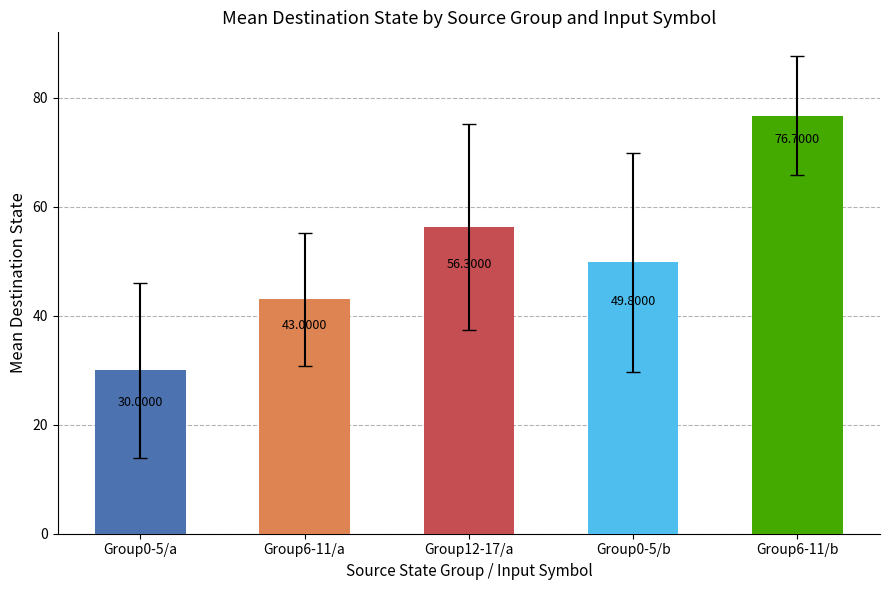

What is the difference between the maximum and minimum values?

46.7